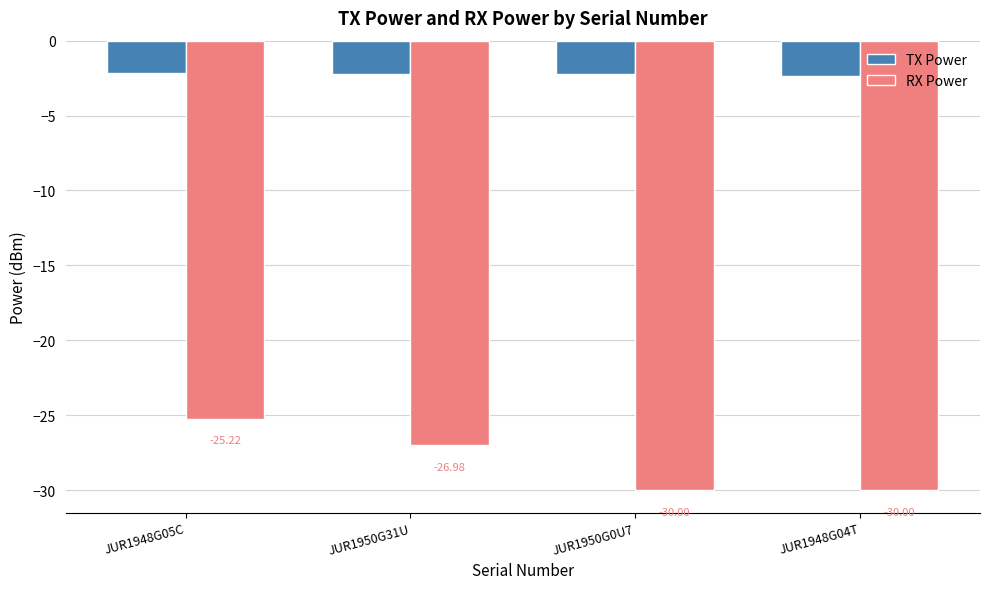

At which category is the sum across all series the highest?

JUR1948G05C